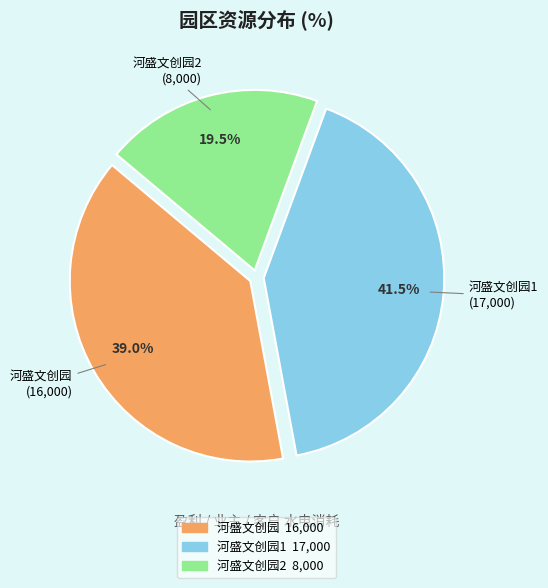

Is there any slice that represents more than half of the pie?

No